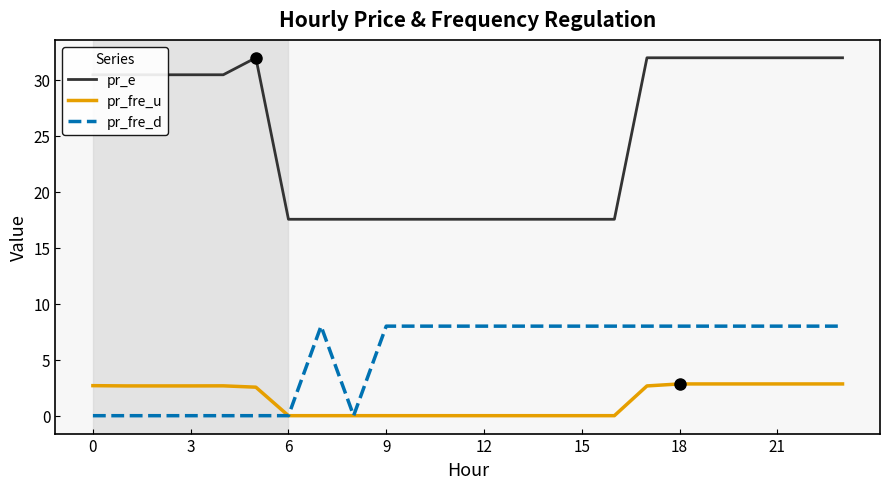

What is the maximum value for pr_e?

32.0